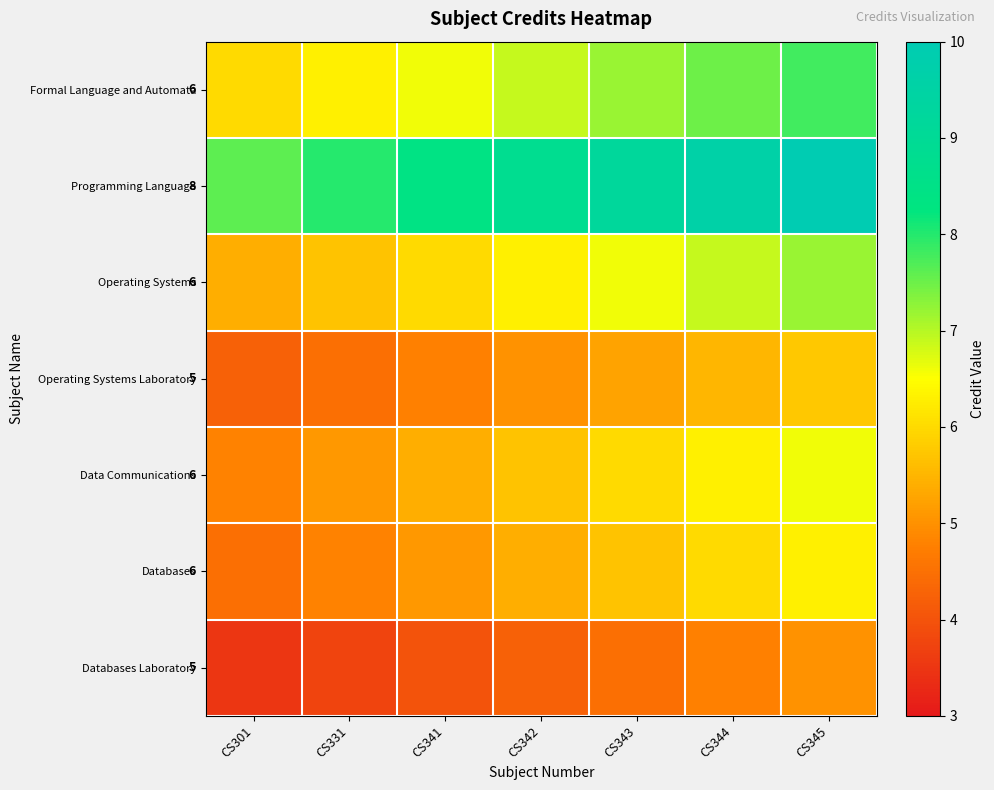

True or false: Programming Language has a value of 15.7 at CS344.

False